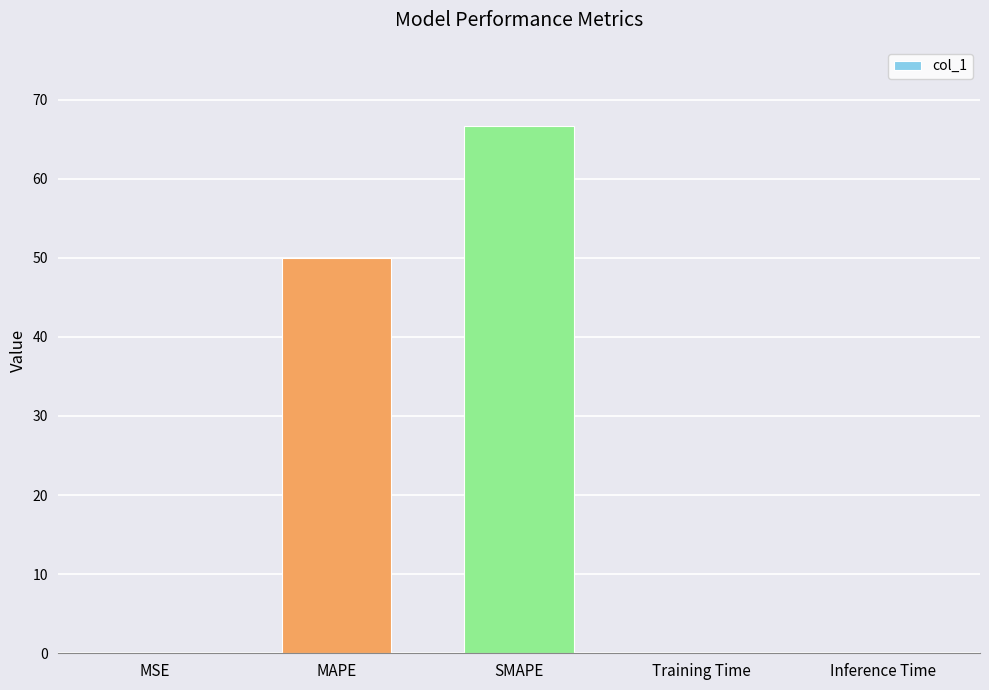

What is the sum of the values at MSE and MAPE?

50.0